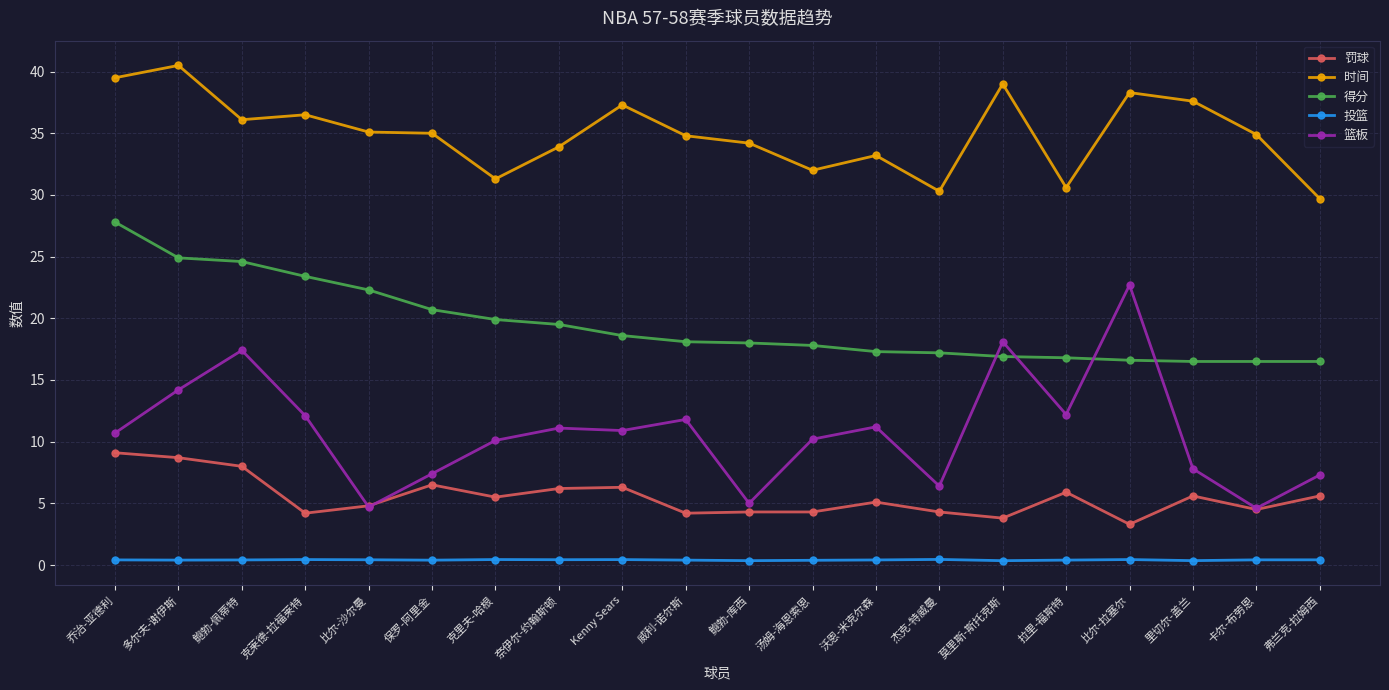

What position from the right is 威利-诺尔斯?

11